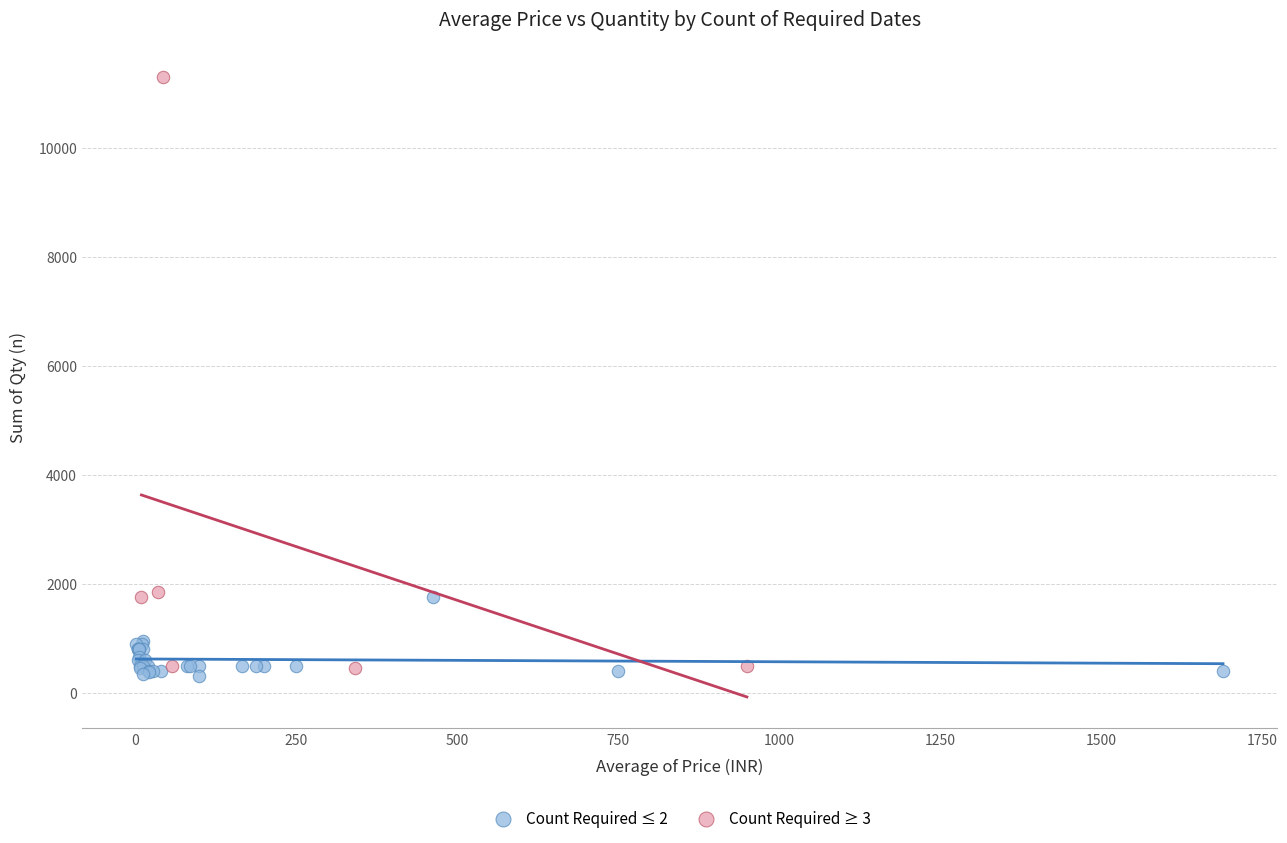

Which series has the largest Y range (max minus min)?

Count Required ≥ 3